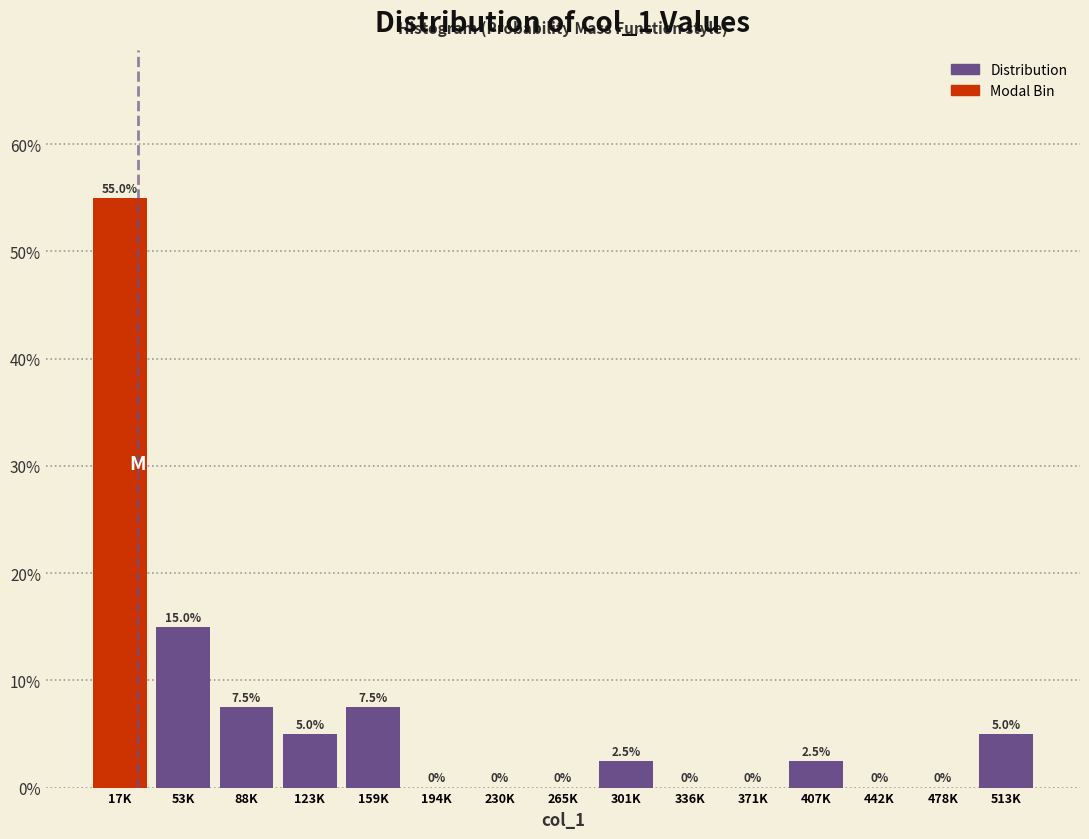

Reading right to left, extract all data points from this chart.

513K=5.0	478K=0.0	442K=0.0	407K=2.5	371K=0.0	336K=0.0	301K=2.5	265K=0.0	230K=0.0	194K=0.0	159K=7.5	123K=5.0	88K=7.5	53K=15.0	17K=55.0